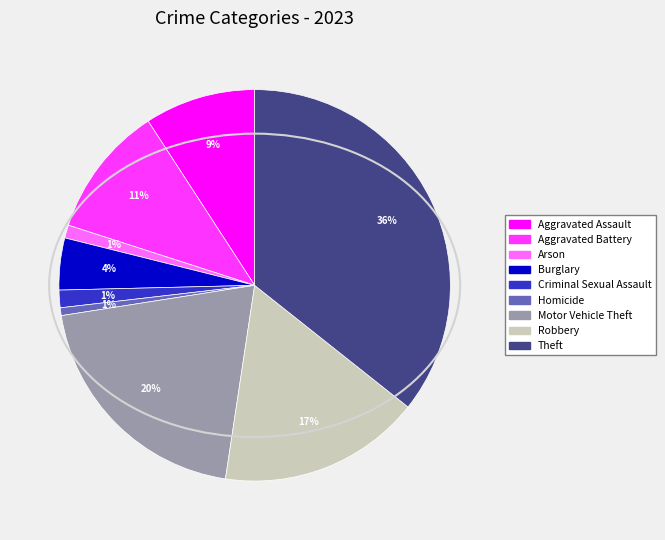

Between Theft and Aggravated Assault, which is larger?

Theft